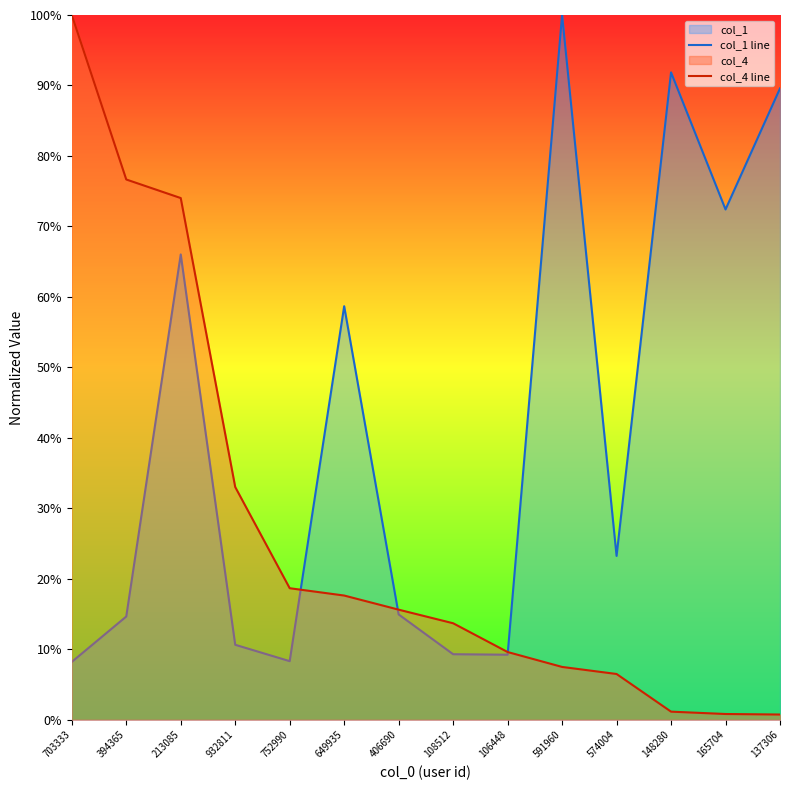

What position from the left is 406690?

7